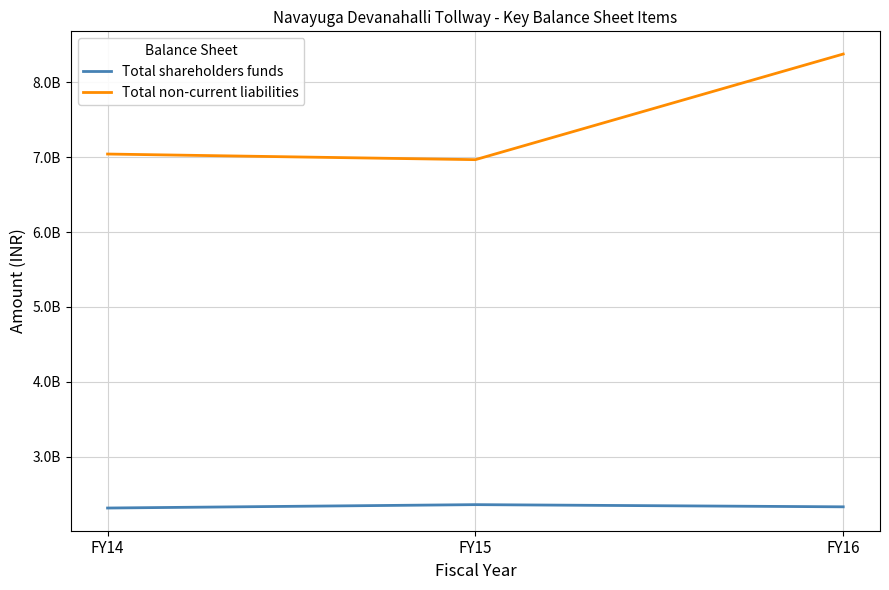

Reading left to right, list all the values displayed in this chart.

Total shareholders funds: 2317064264	2362191444	2333045252
Total non-current liabilities: 7040681889	6965625557	8375158706